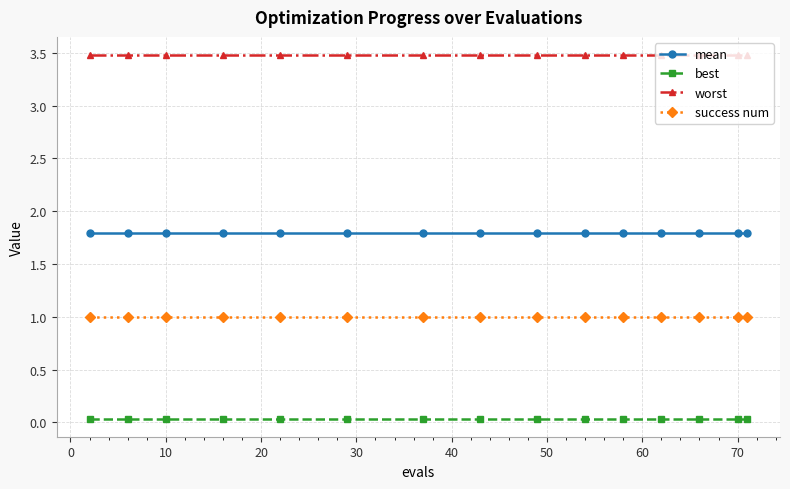

What is the value of the mean point at the 6th from the left?

1.8